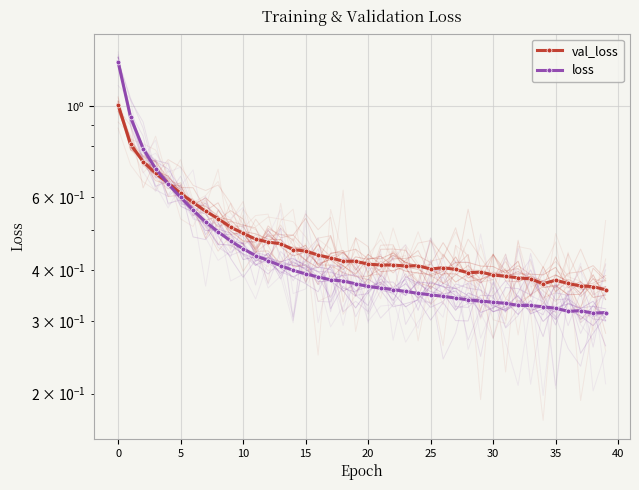

What is the label of the 14th point from the right?

26